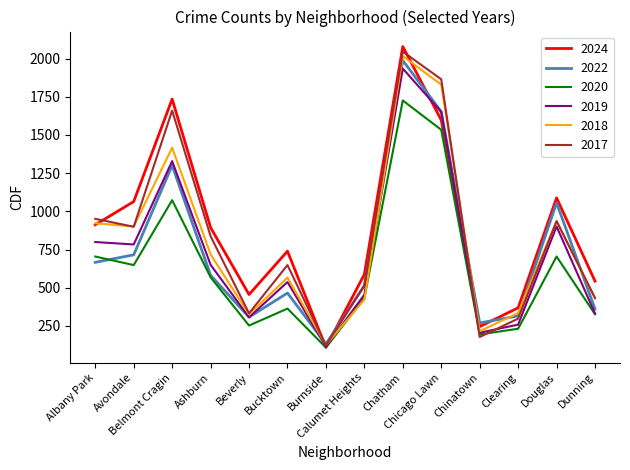

Which series has the widest spread of values?

2024